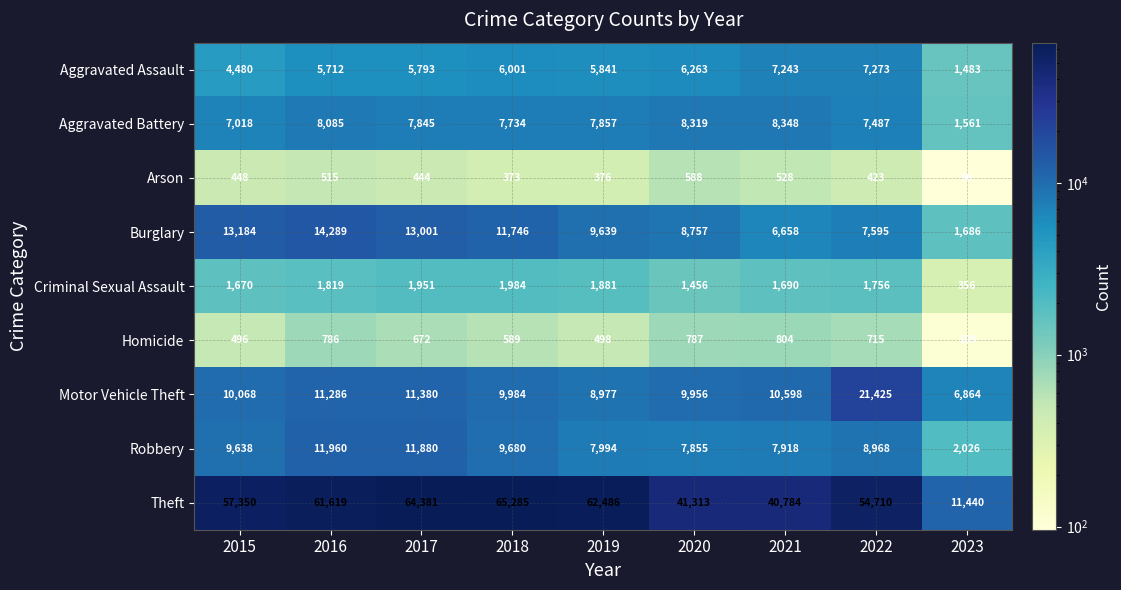

What is the sum of all Burglary values?

86555